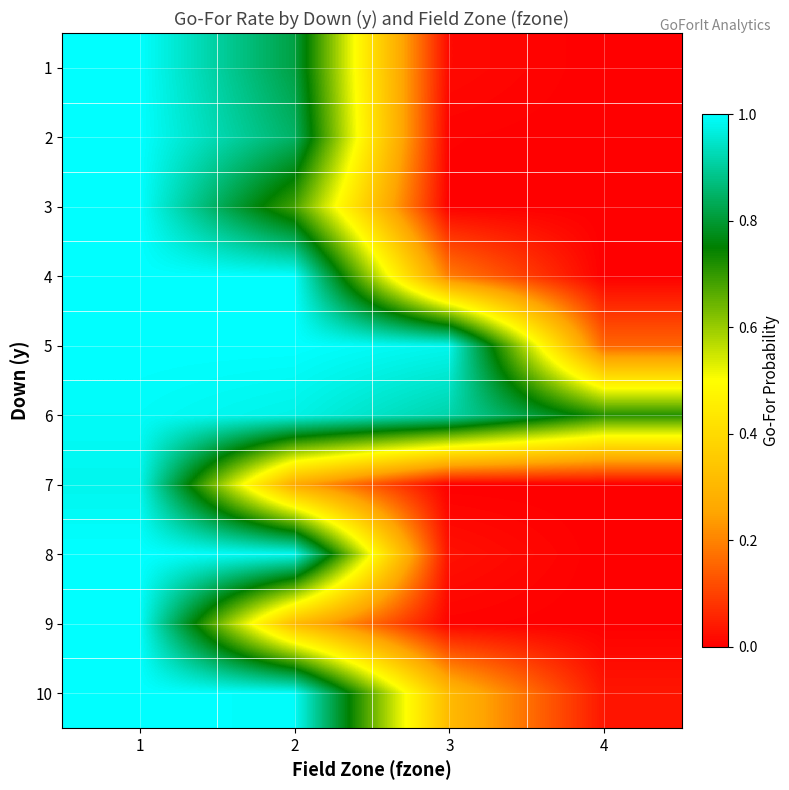

At how many categories does at least one series exceed 0?

4